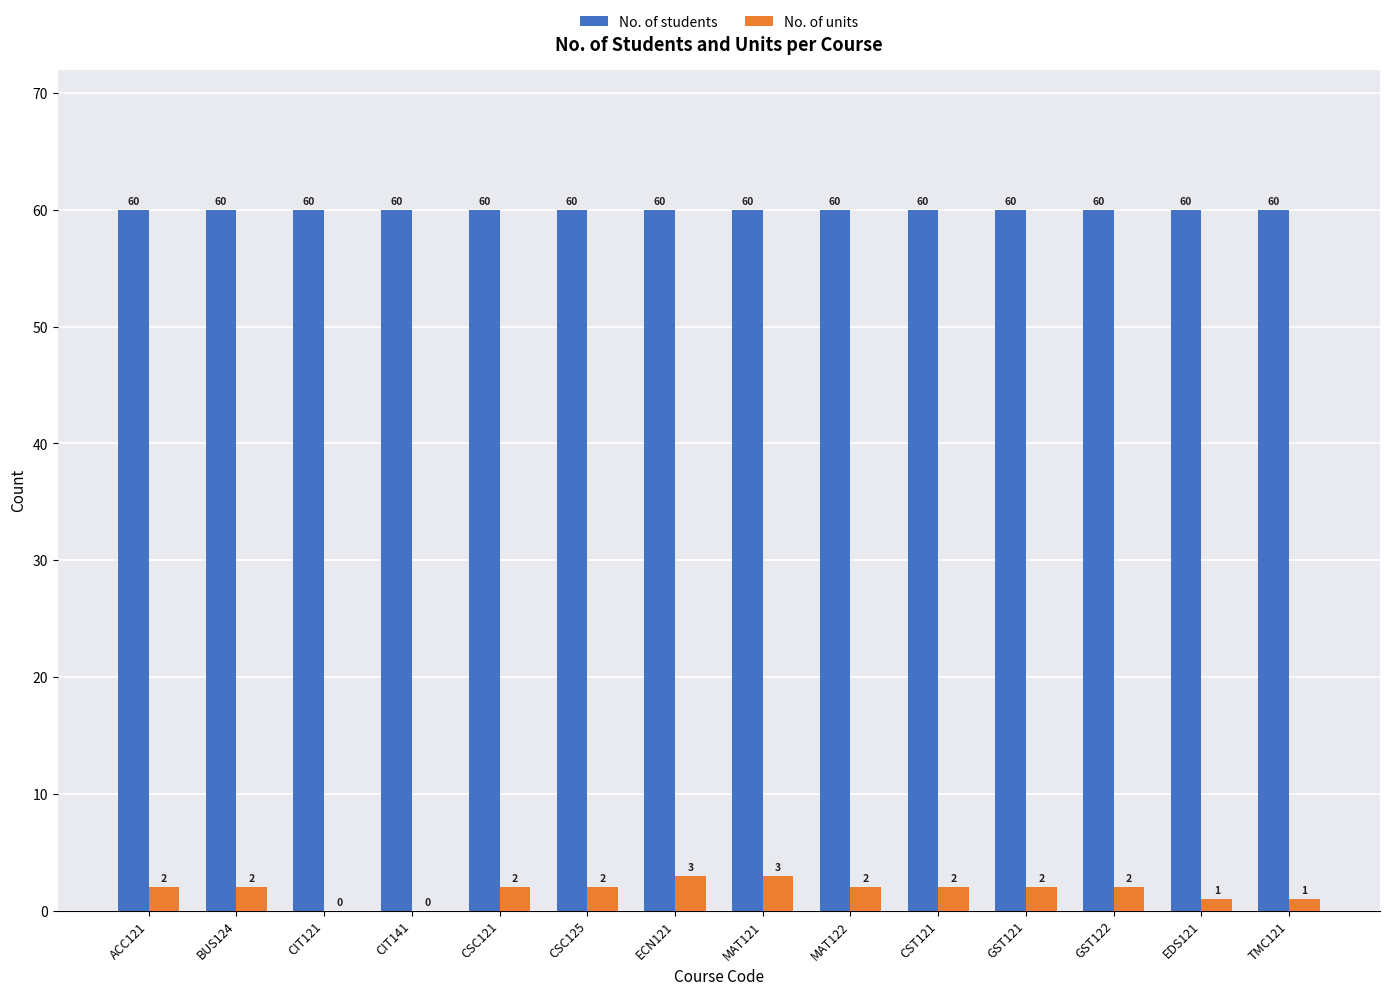

Is it true that No. of students equals 81 at MAT122?

False